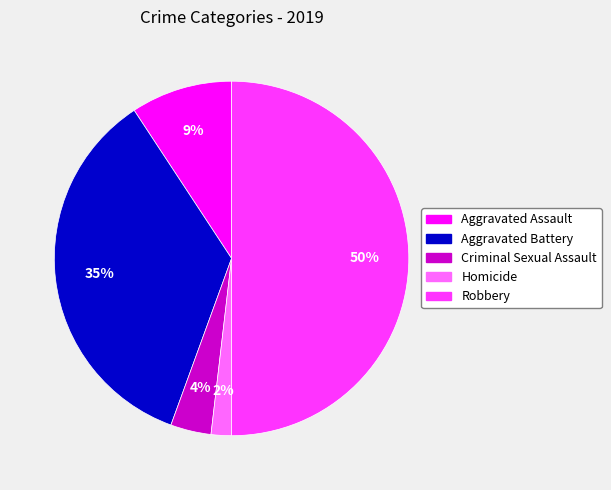

The Aggravated Assault slice represents 23% of the pie. True or false?

False